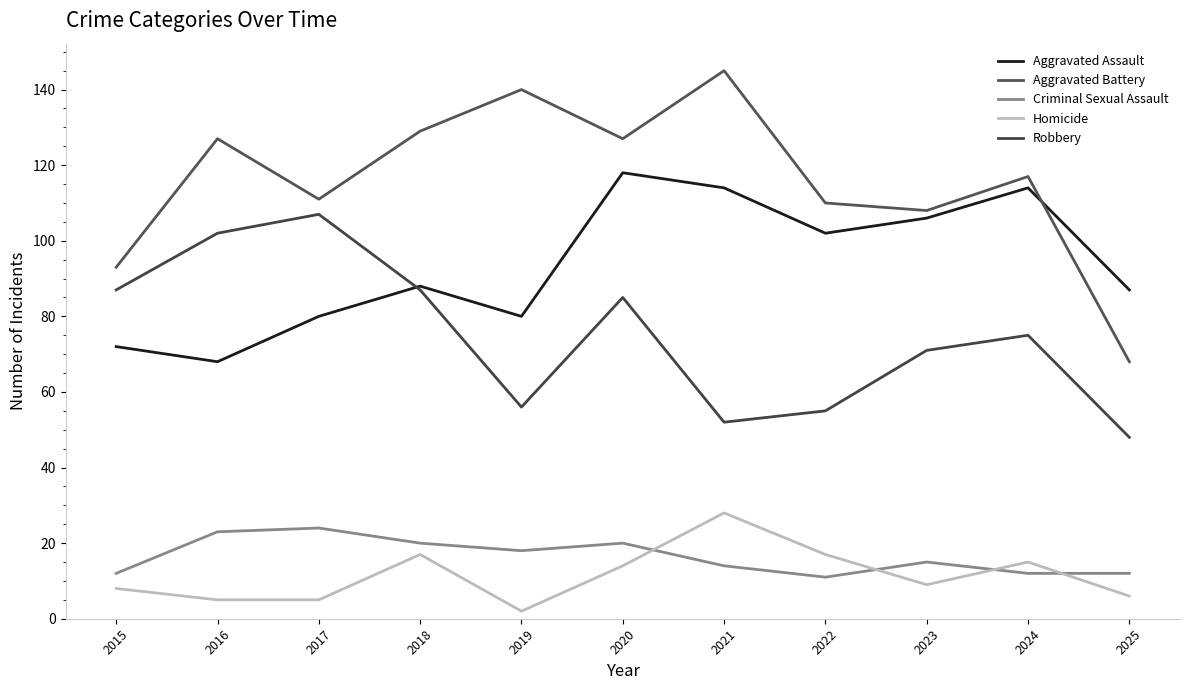

Does the chart display data point markers on the line(s)?

No